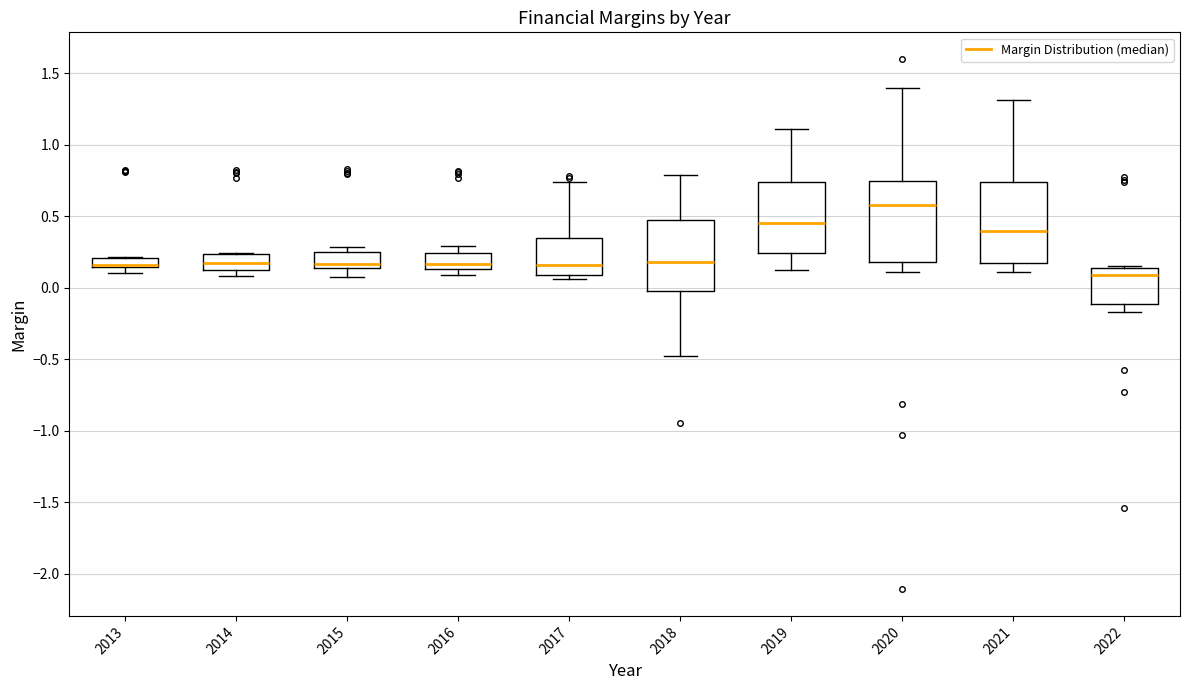

Where is the lower edge of the box at x = 2013 on the y-axis? The values are not printed on the chart, so give them approximately, as read against the axis.

0.15